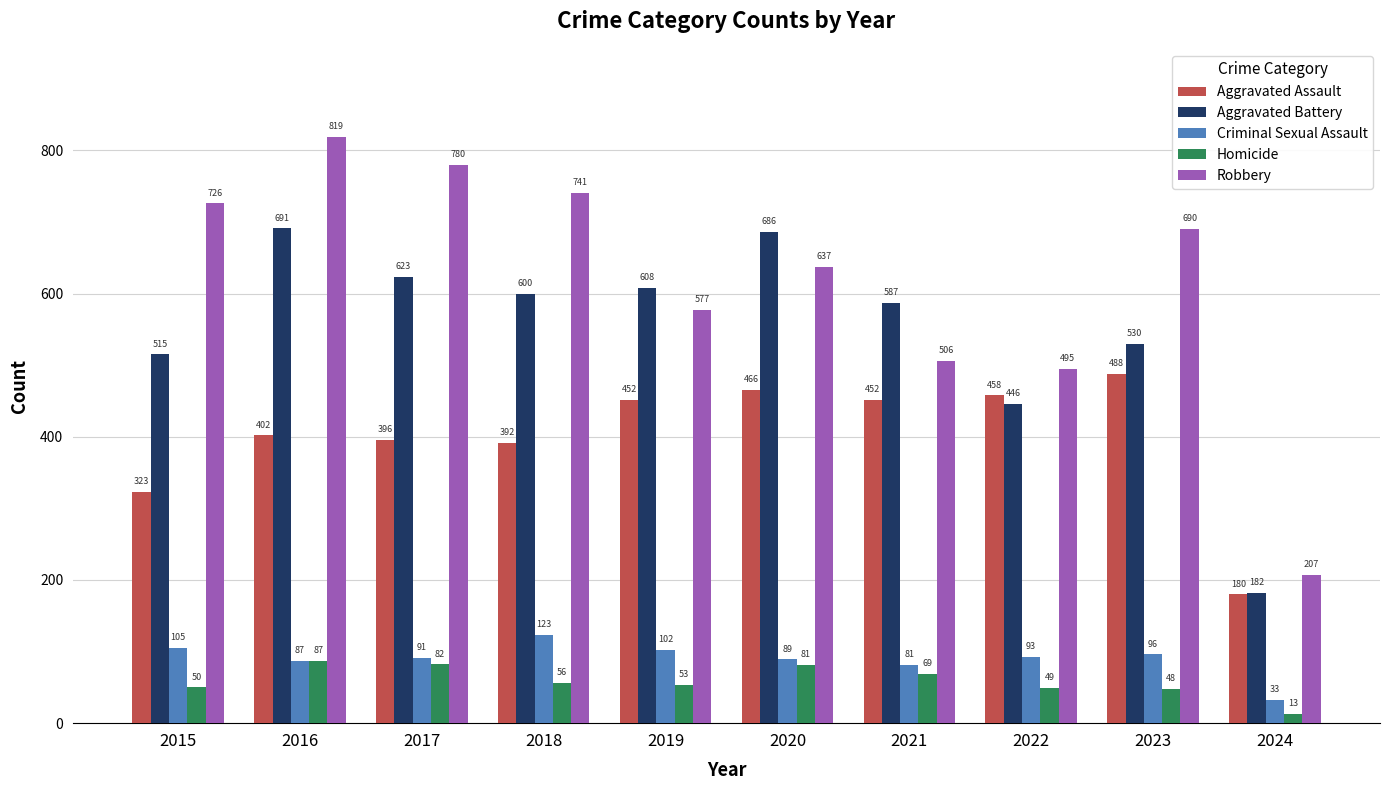

At which label is Aggravated Assault closest to 334?

2015